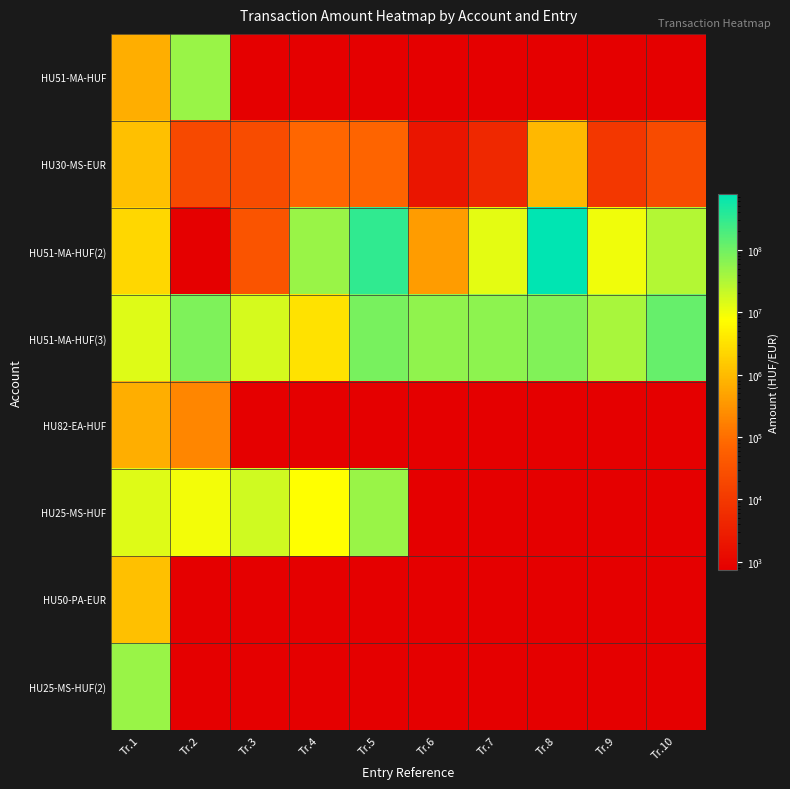

What is the spread (max minus min) of values at Tr.3?

18508330.0